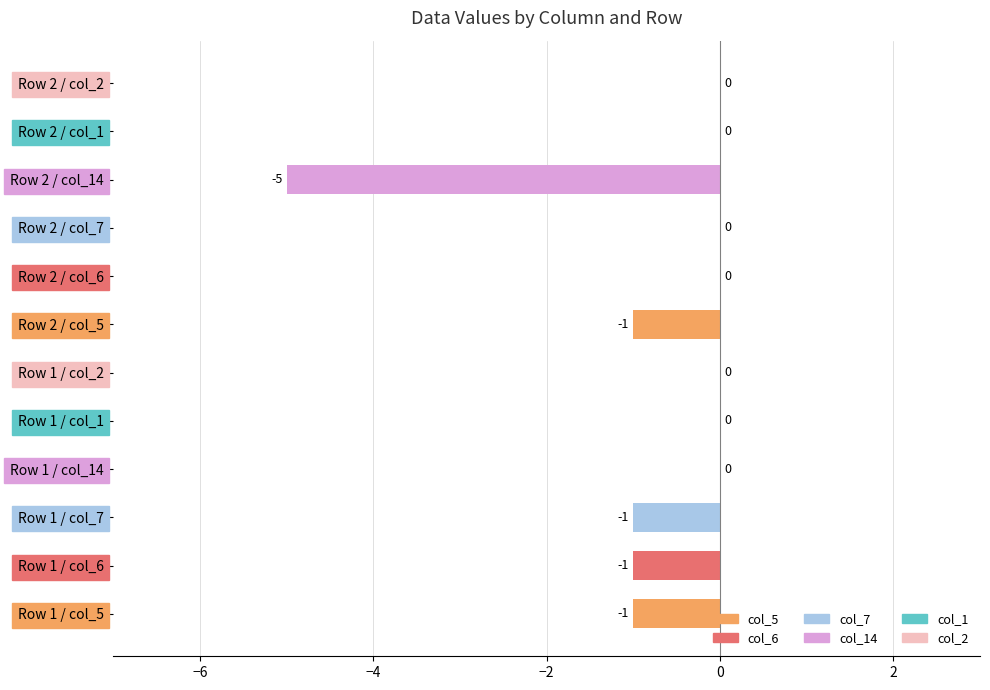

True or false: the data shows -3 at Row 2 / col_7.

False